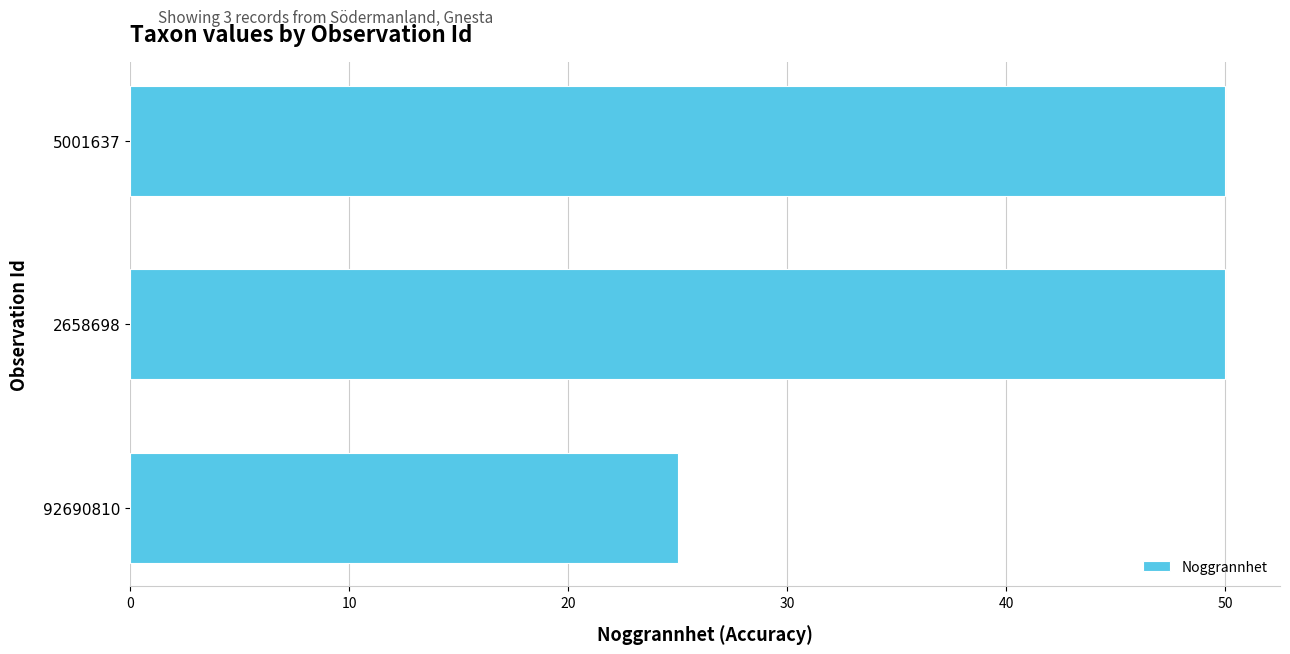

Are the bars grouped side by side (vs. stacked)?

No